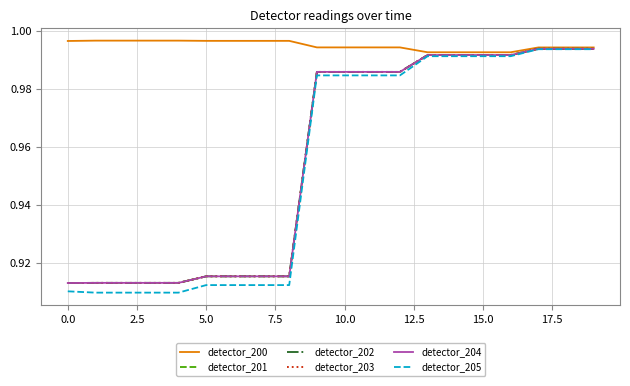

At which category is the sum across all series the highest?

17